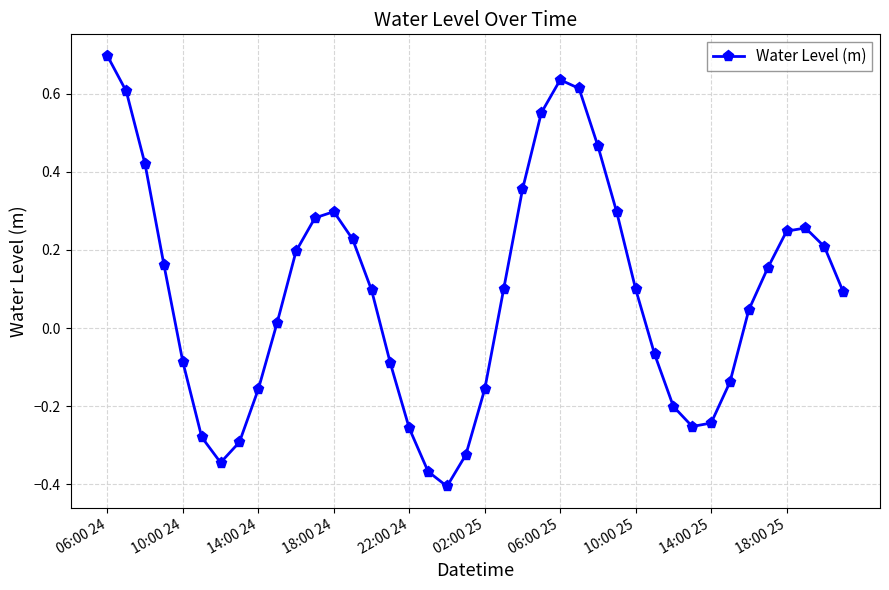

What is the sum of all values?

3.5